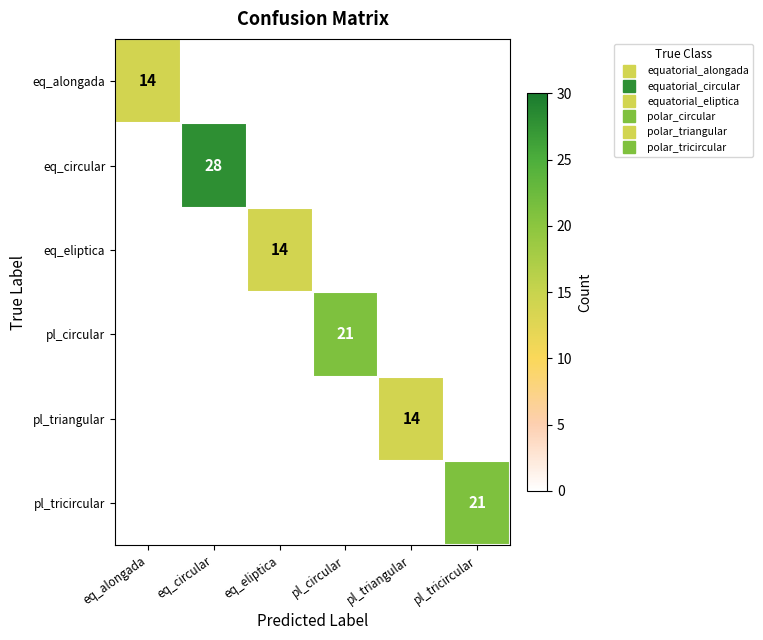

At which label is eq_eliptica closest to 7?

eq_alongada